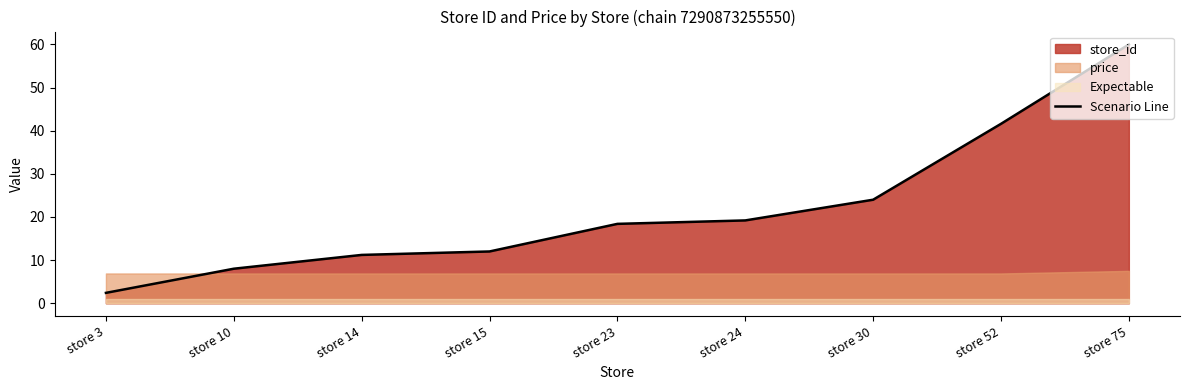

How many lines are shown in the chart?

1